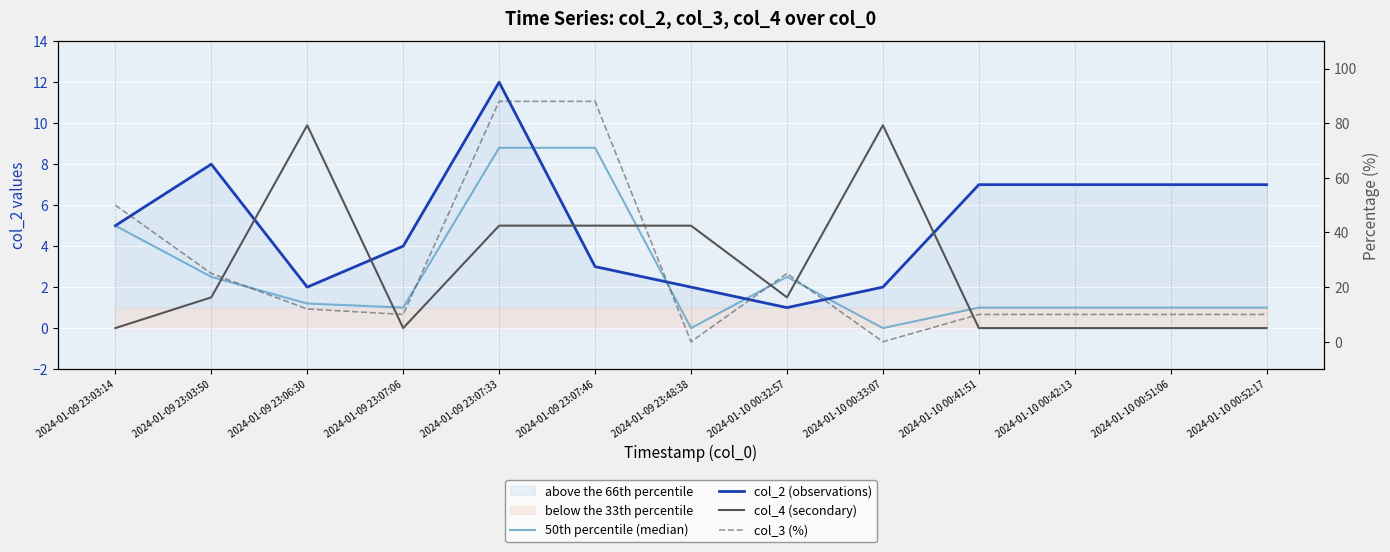

What position from the left is 2024-01-09 23:06:30?

3